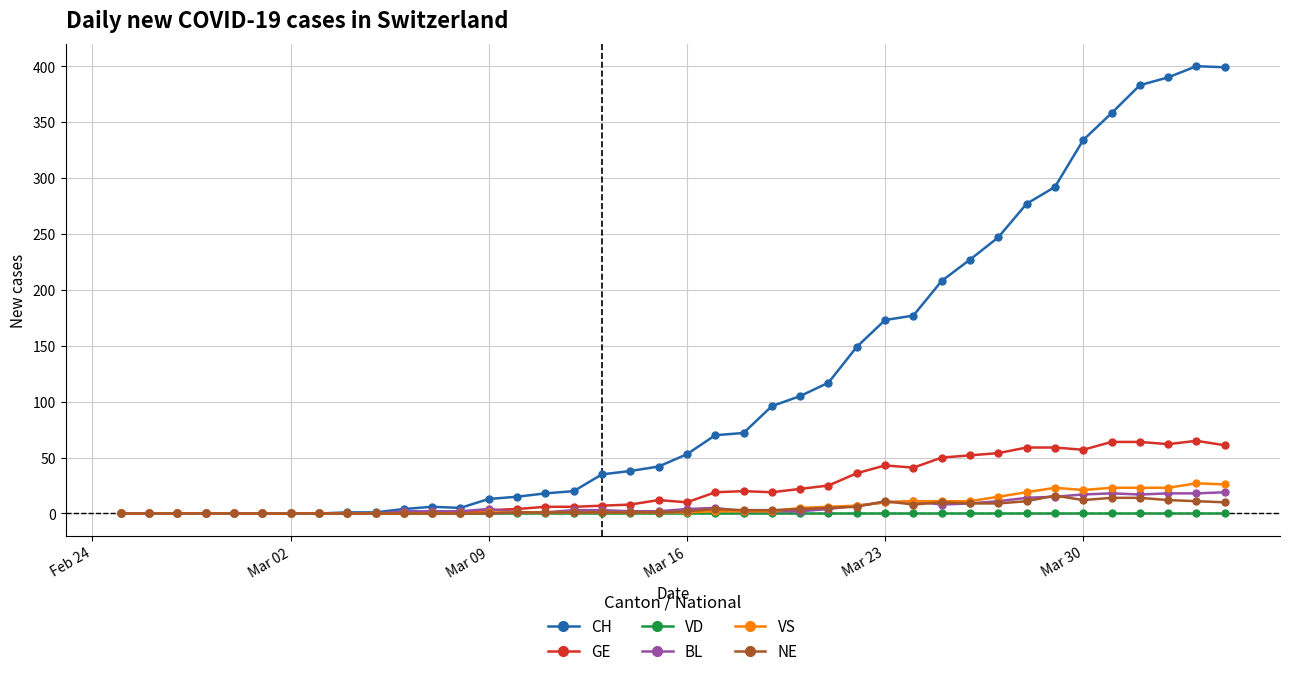

What is the maximum value shown in the chart?

400